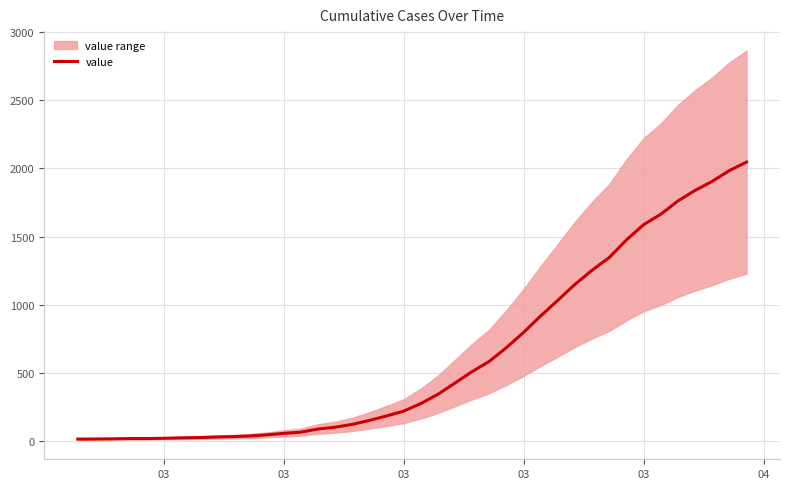

How many values are below 274?

20